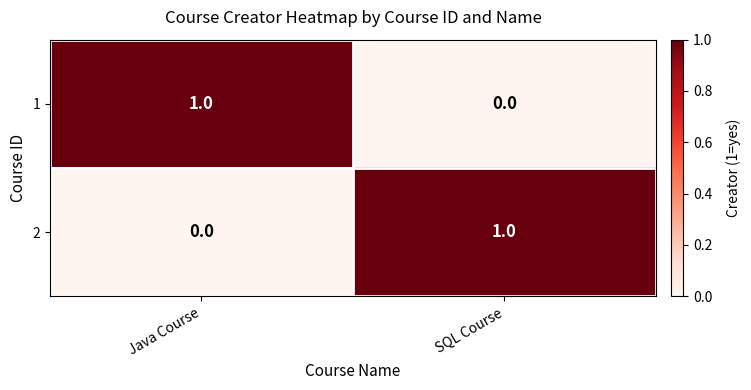

What is the maximum value shown in the chart?

1